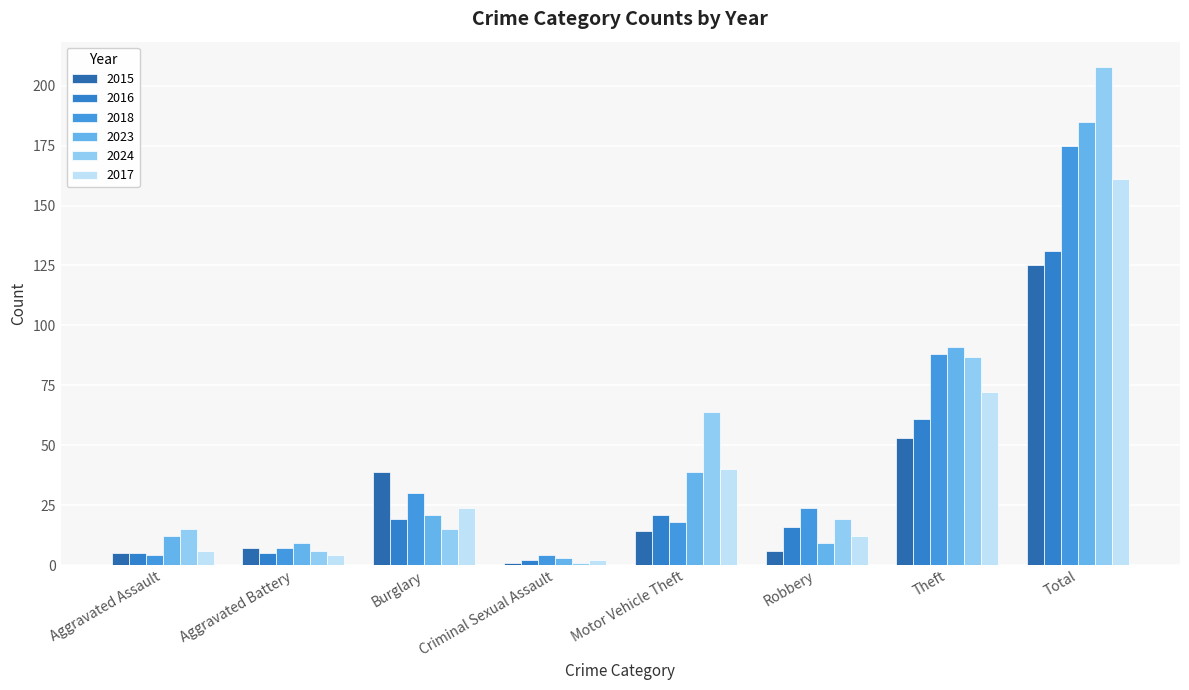

What is the label of the 7th bar from the left?

Theft